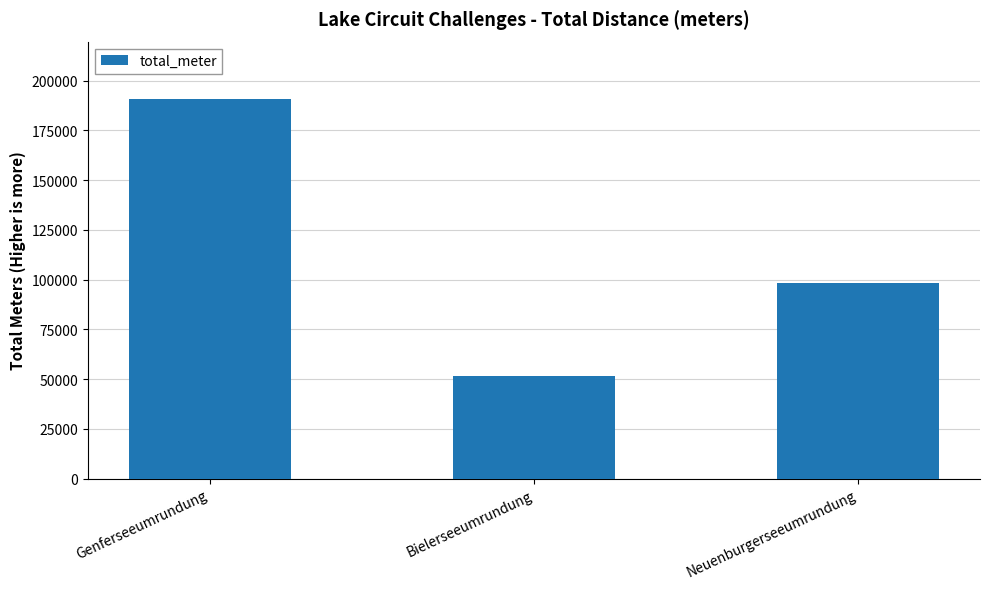

Reading left to right, transcribe all the data shown in this chart.

Genferseeumrundung=190980	Bielerseeumrundung=51650	Neuenburgerseeumrundung=98330